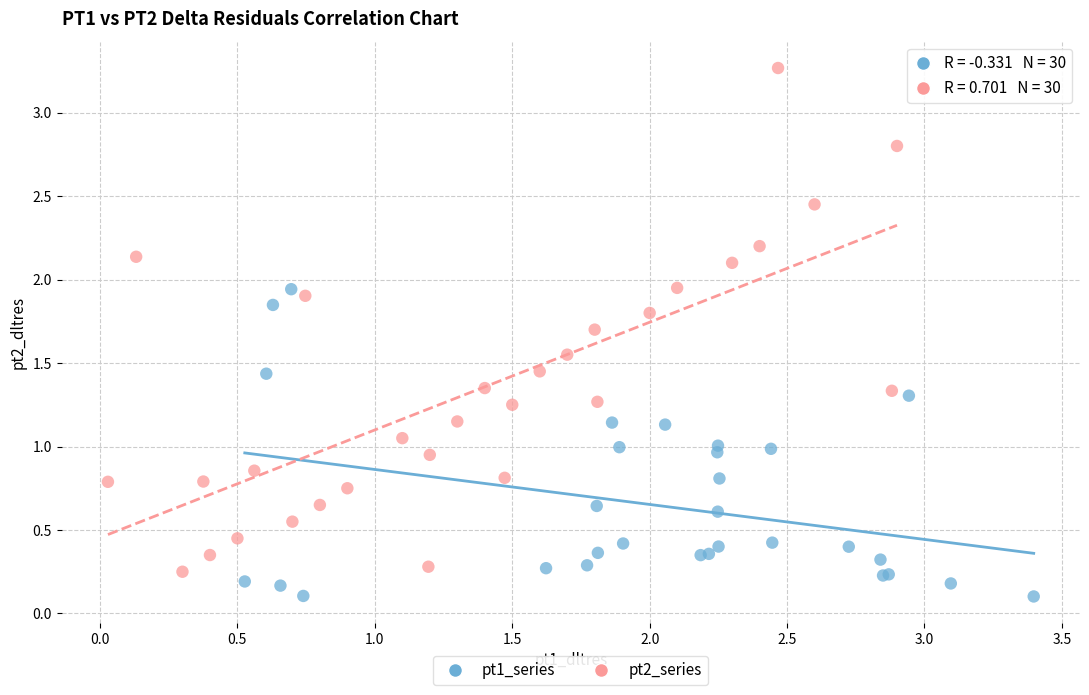

Which series reaches the minimum Y coordinate?

pt1_series